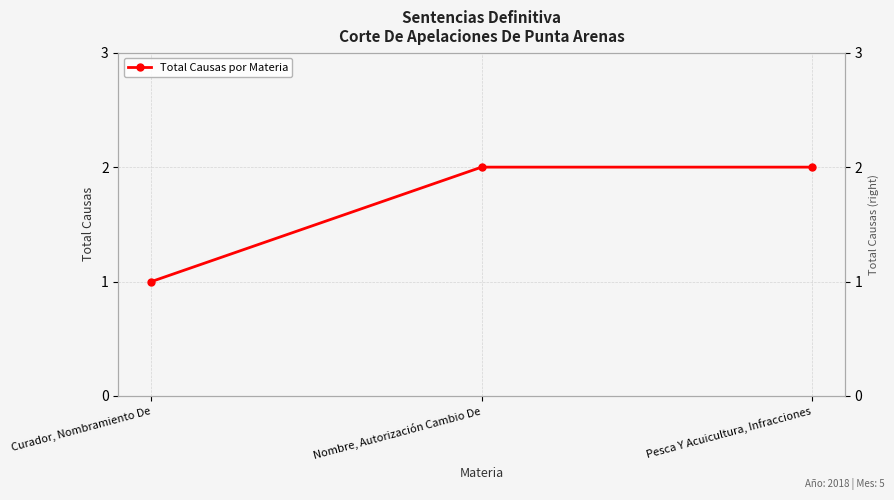

Is this an area chart (filled region under the line)?

No